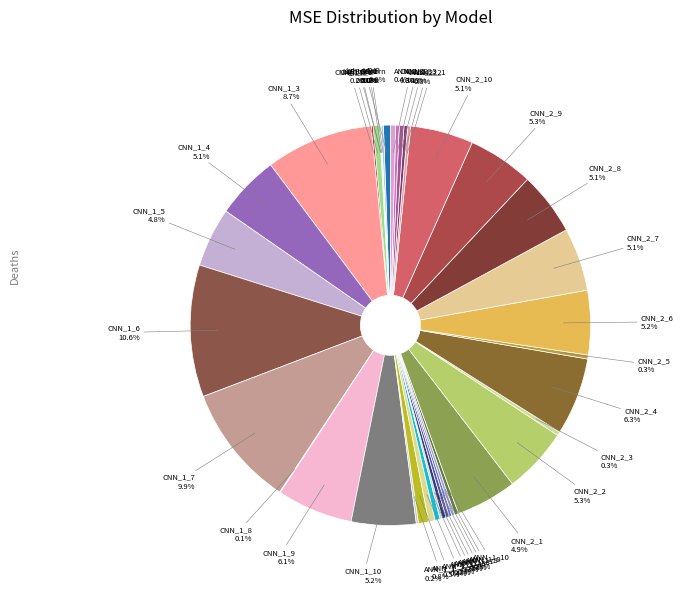

Is there any slice that represents more than half of the pie?

No